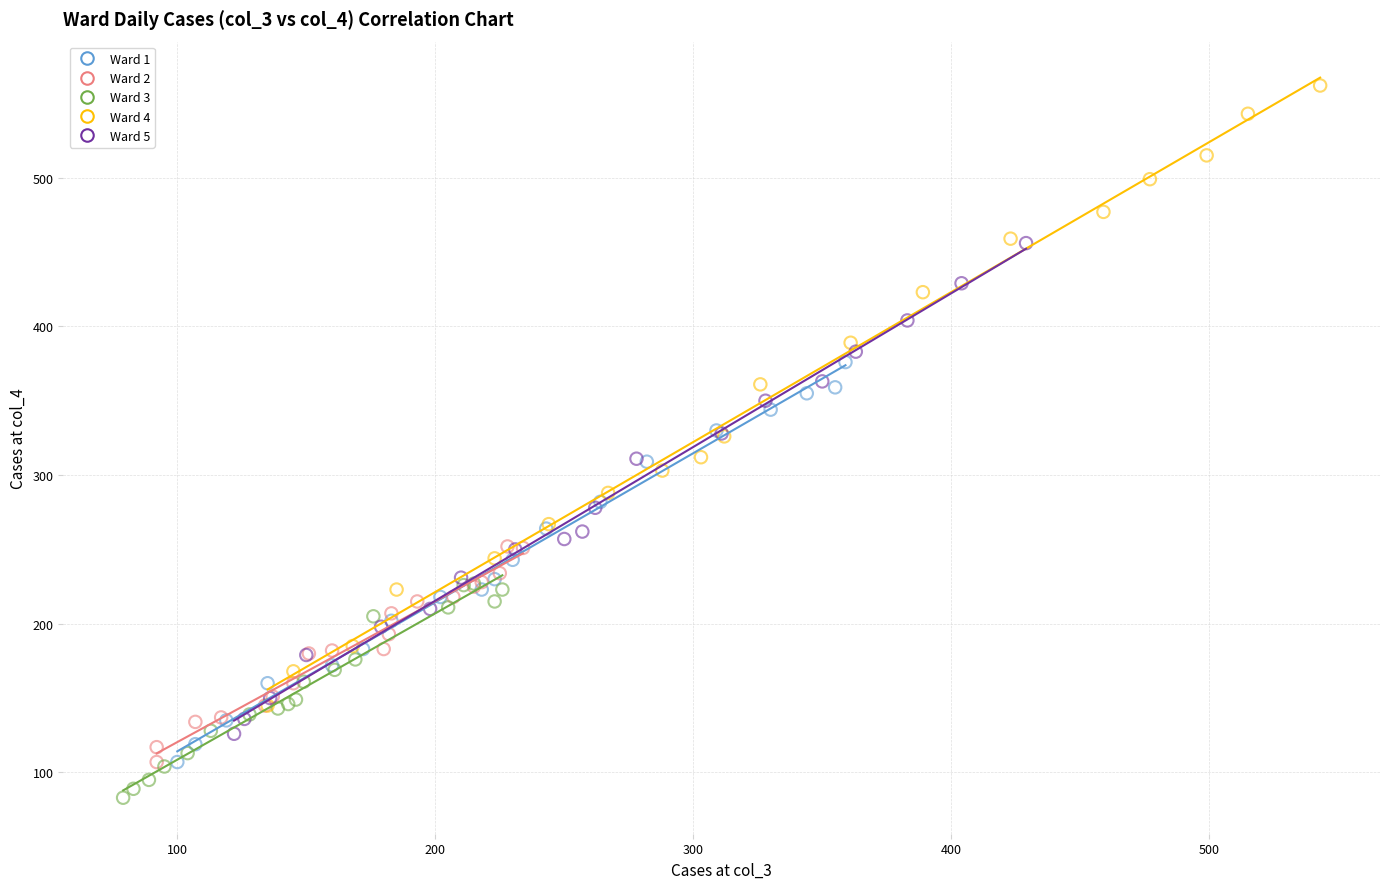

Which series reaches the minimum Y coordinate?

Ward 3